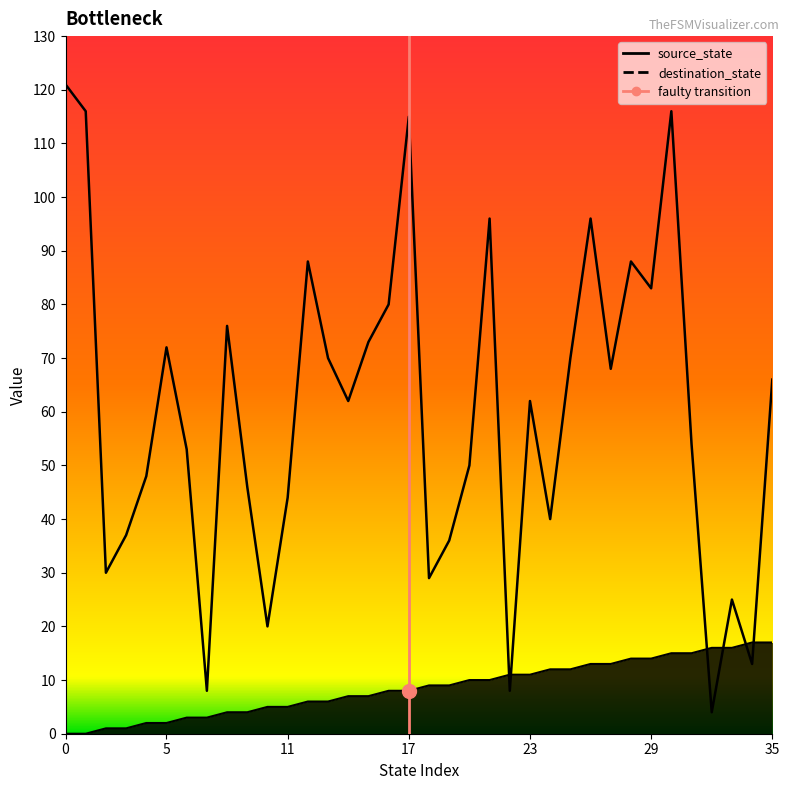

What is the difference between the highest and lowest values at 10?

15